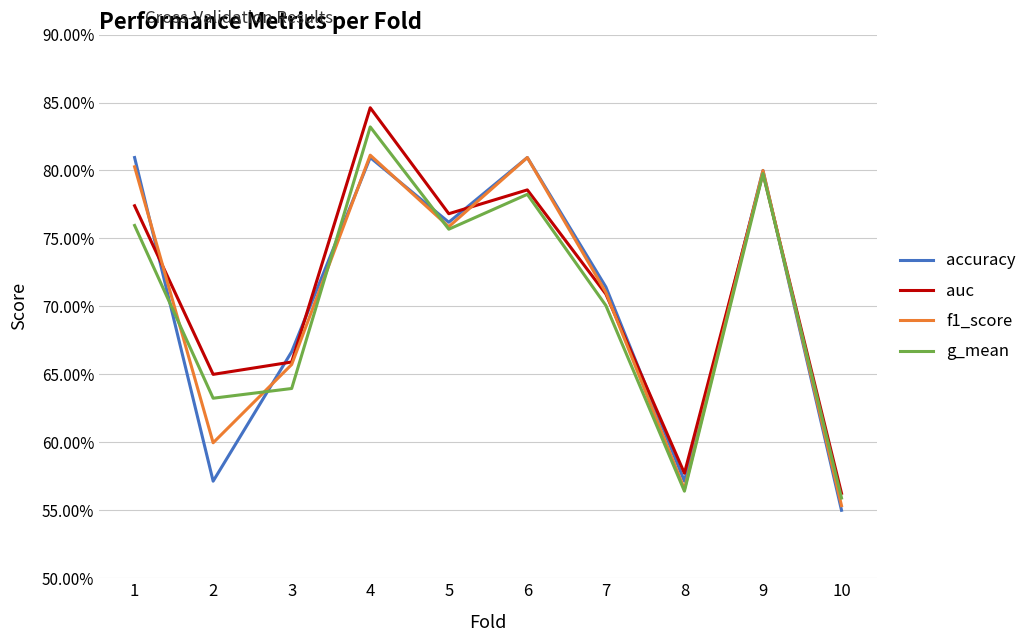

Which series changed the most between 2 and 7?

accuracy